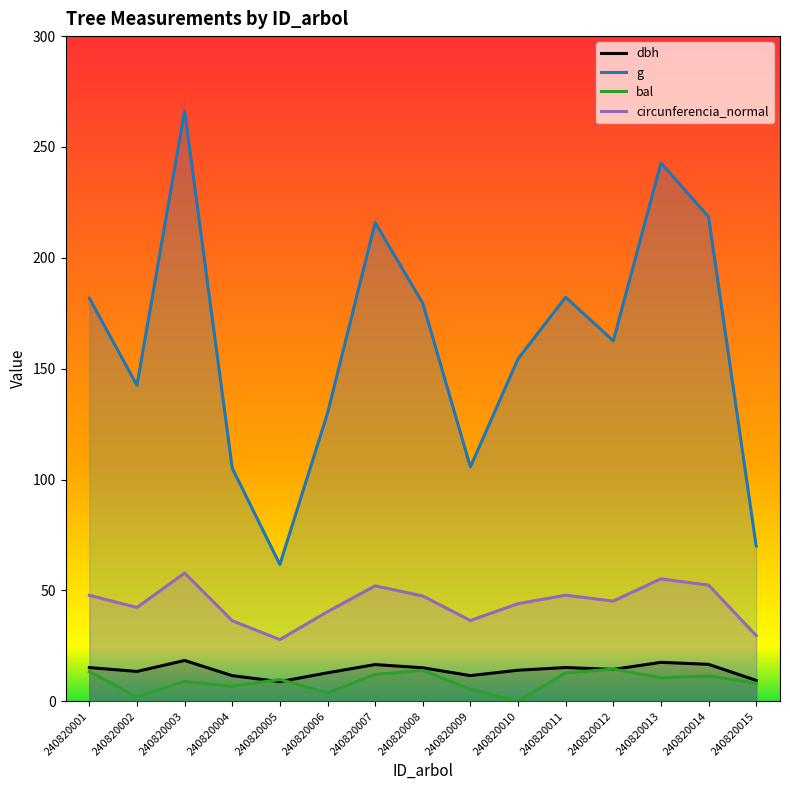

True or false: g has more than 1 interior local peaks.

True